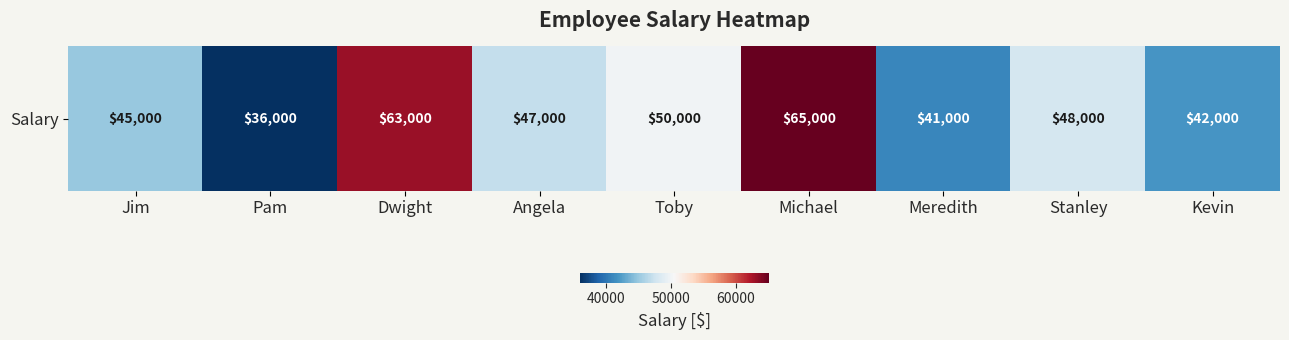

Reading left to right, what are all the values shown in this chart?

45000	36000	63000	47000	50000	65000	41000	48000	42000